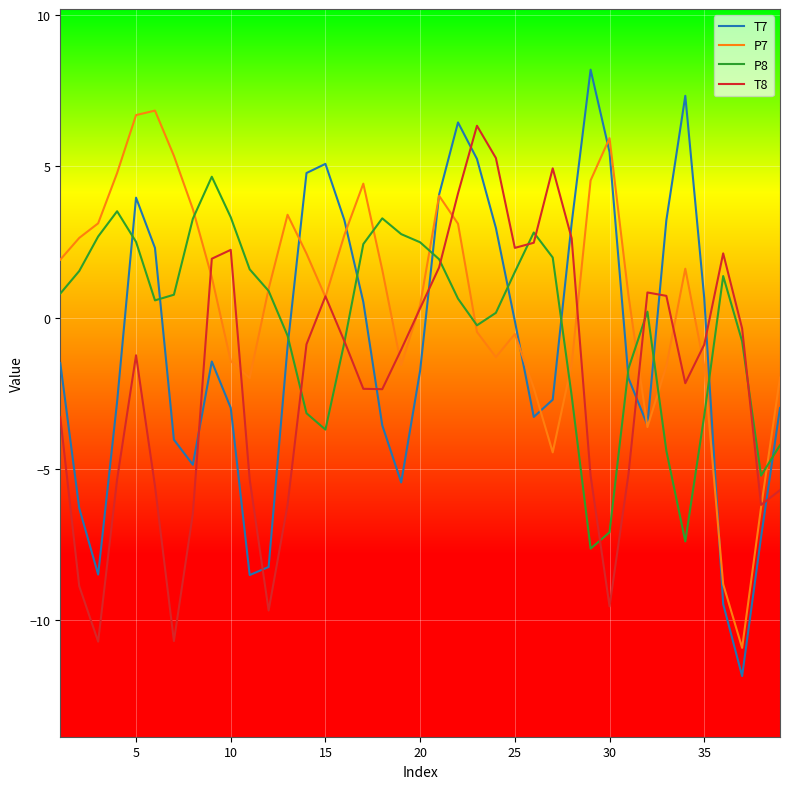

True or false: P8 and T7 cross at least once.

True